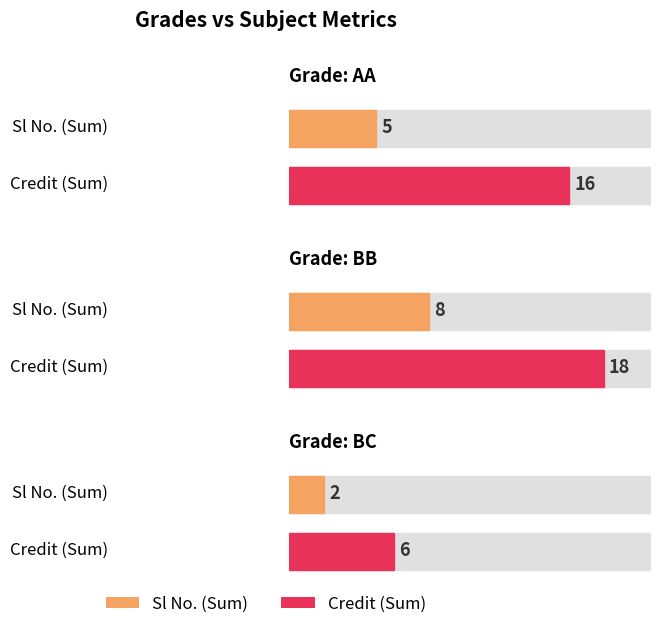

What is the label of the 5th bar from the right?

BB